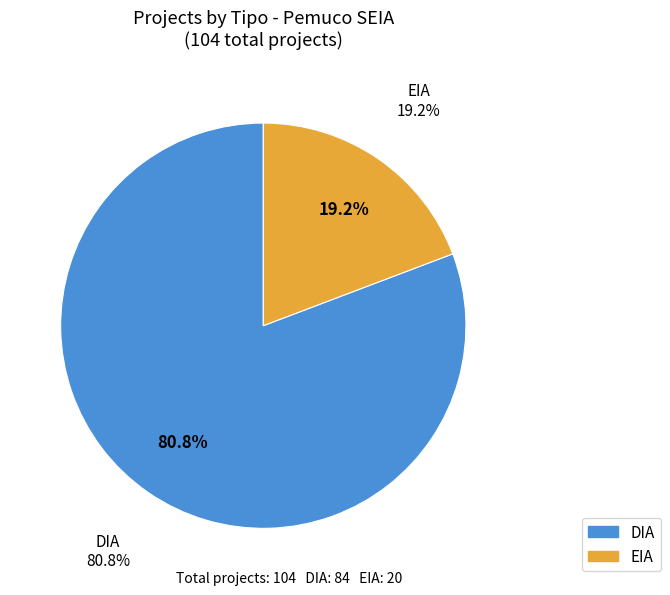

Which slice is the largest?

DIA